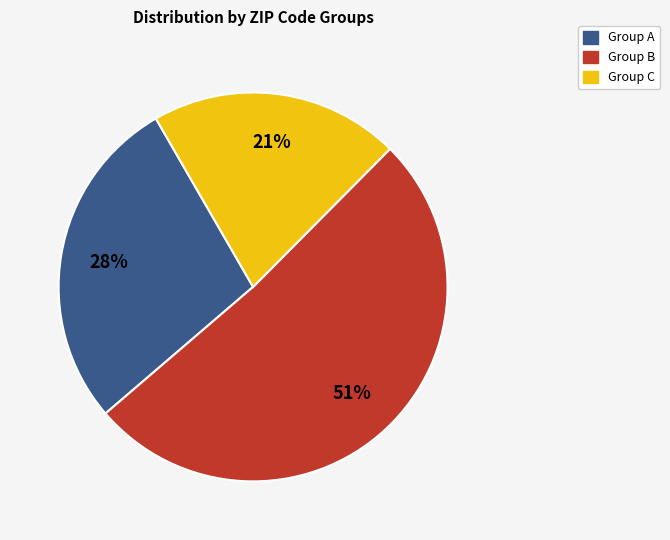

To the nearest percent, what is the difference between the Group C and Group A slice percentages?

7%